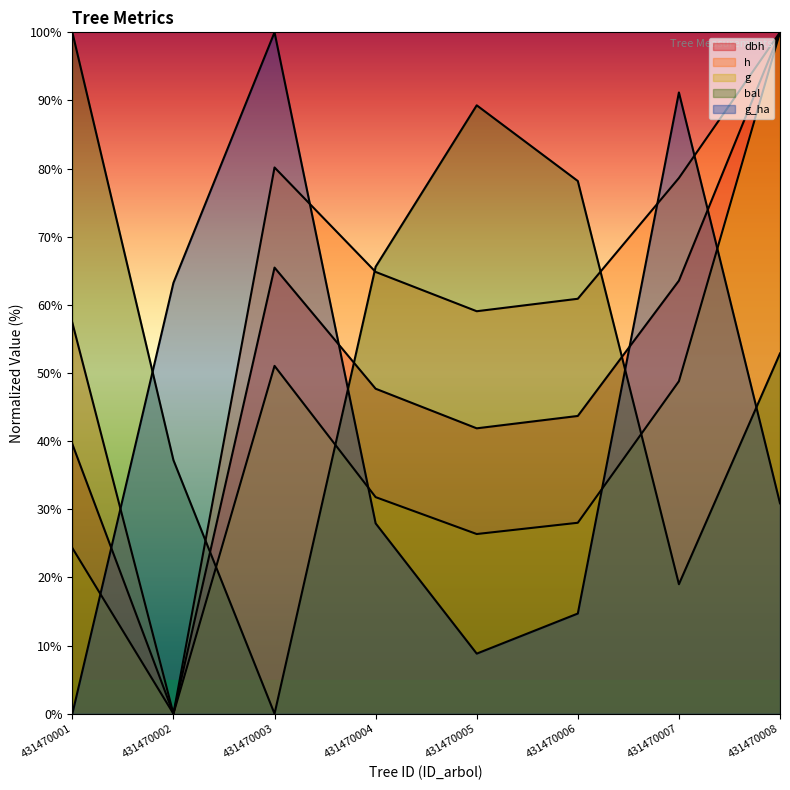

True or false: dbh has a value of -67.1 at 431470002.

False